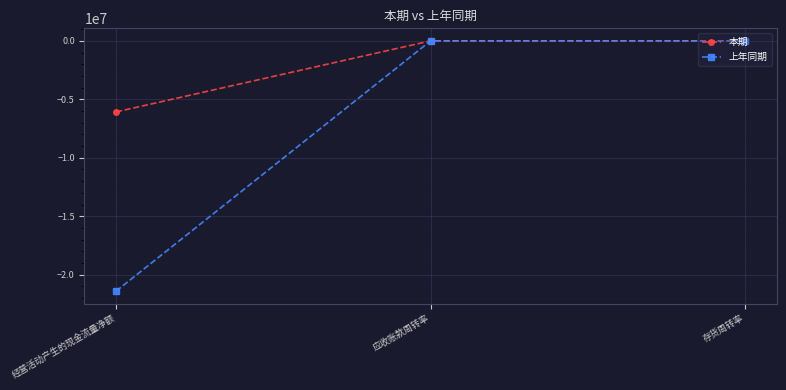

What is the difference between the maximum and second lowest values in the 上年同期 series?

48.3